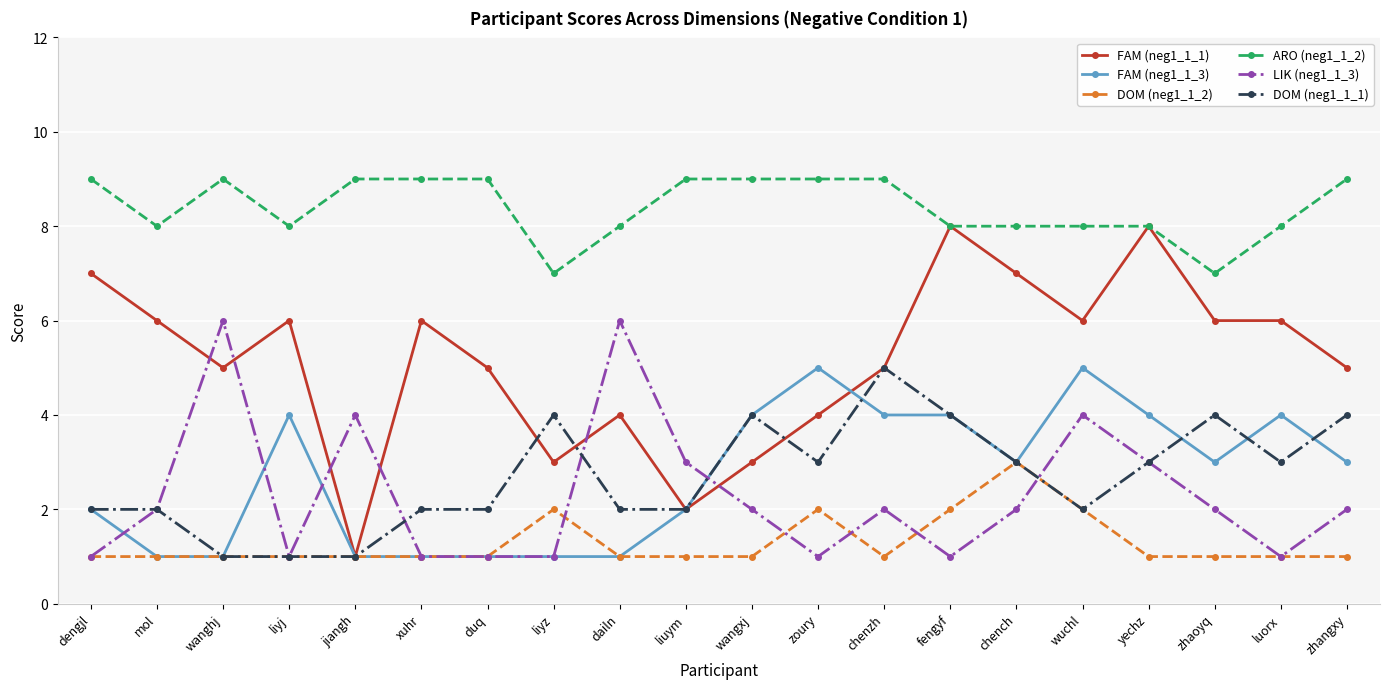

Is this an area chart (filled region under the line)?

No